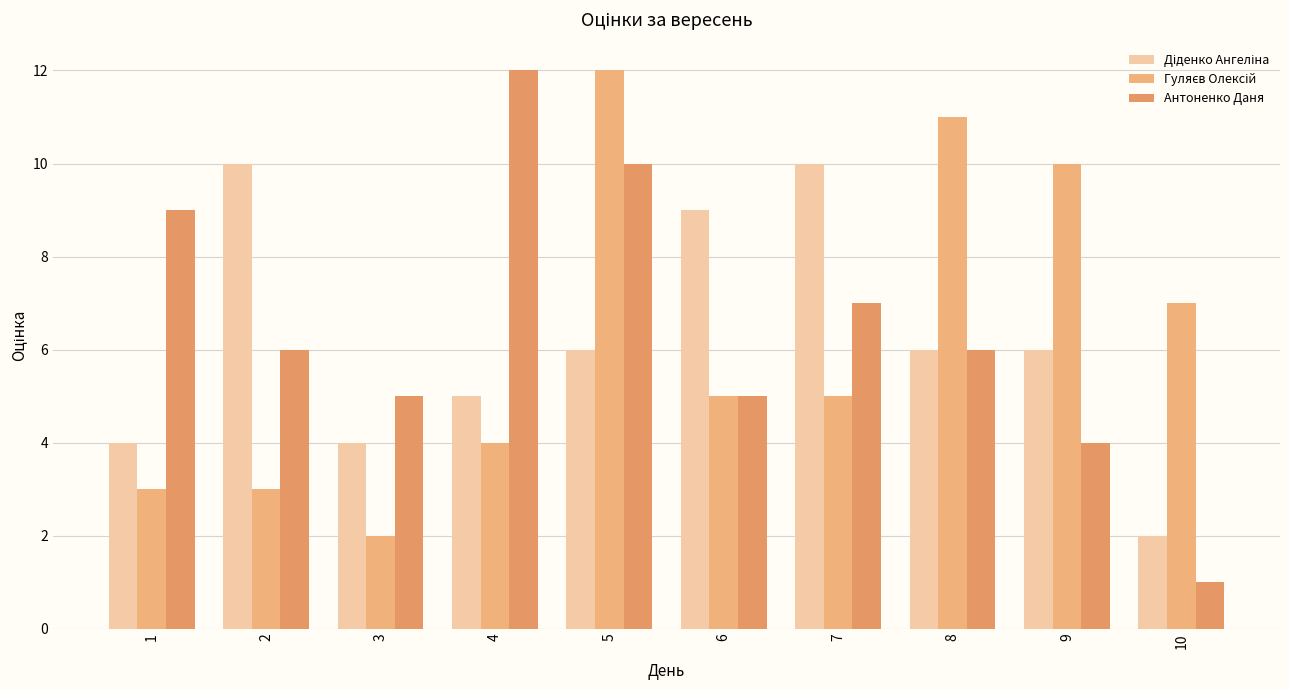

Which category has the highest value across all series?

5